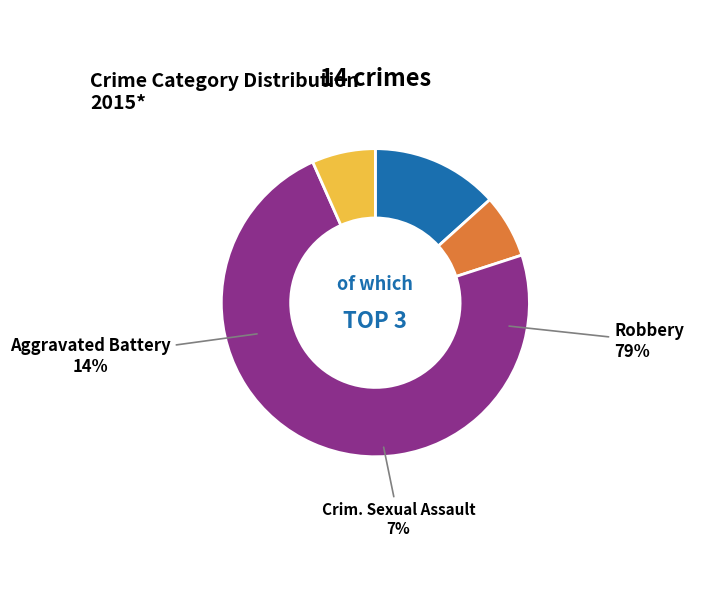

Do Aggravated Battery and Robbery together represent more than half of the pie?

Yes